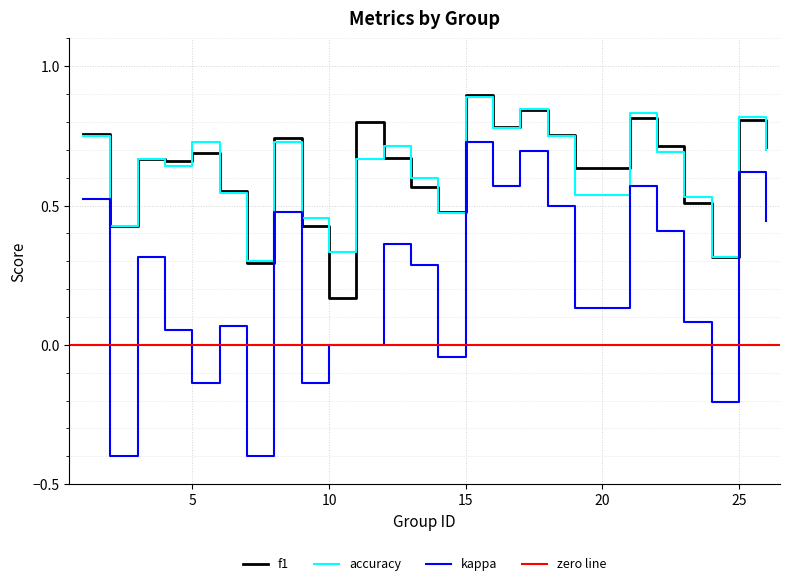

True or false: kappa has more than 1 points higher than both neighbors.

True